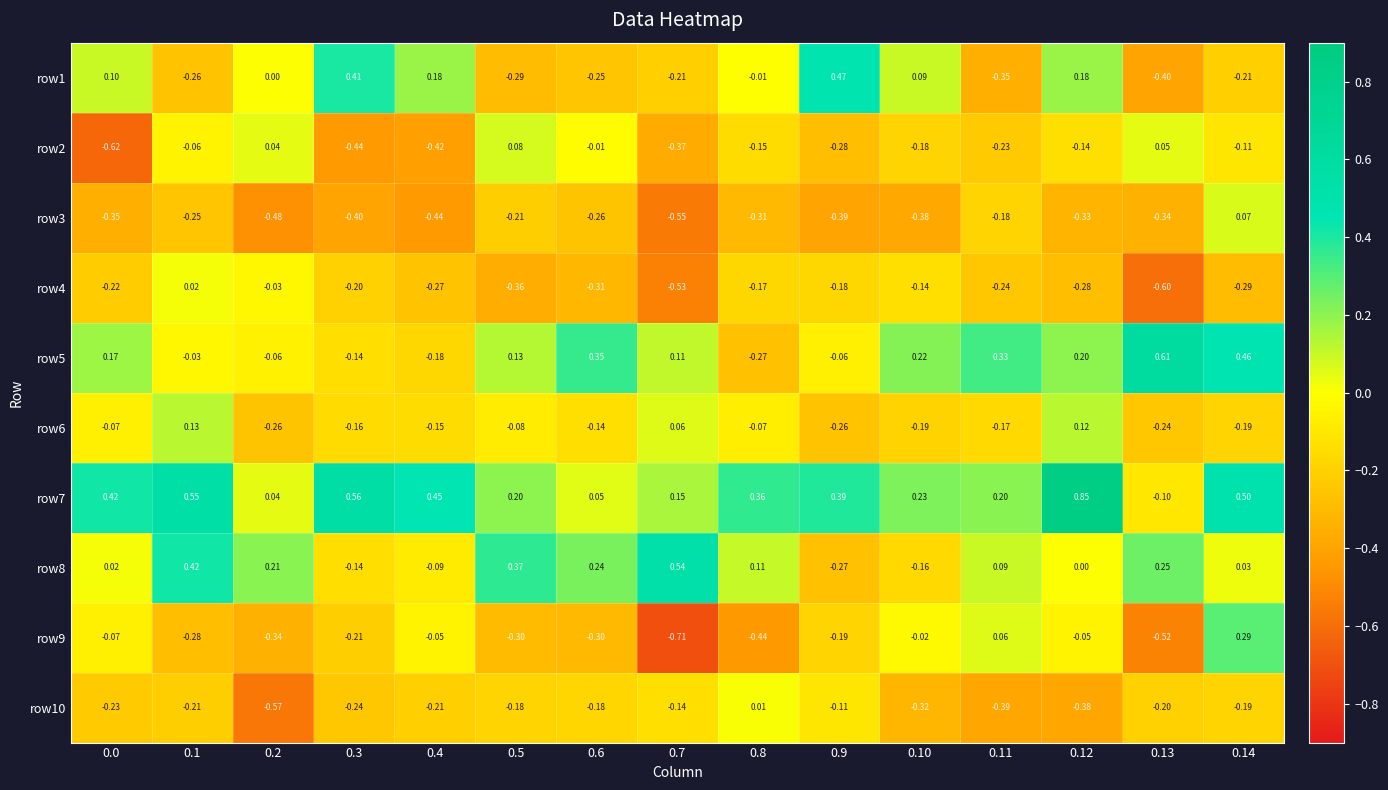

Is the value of row9 at 0.6 greater than the value of row6 at 0.13?

No